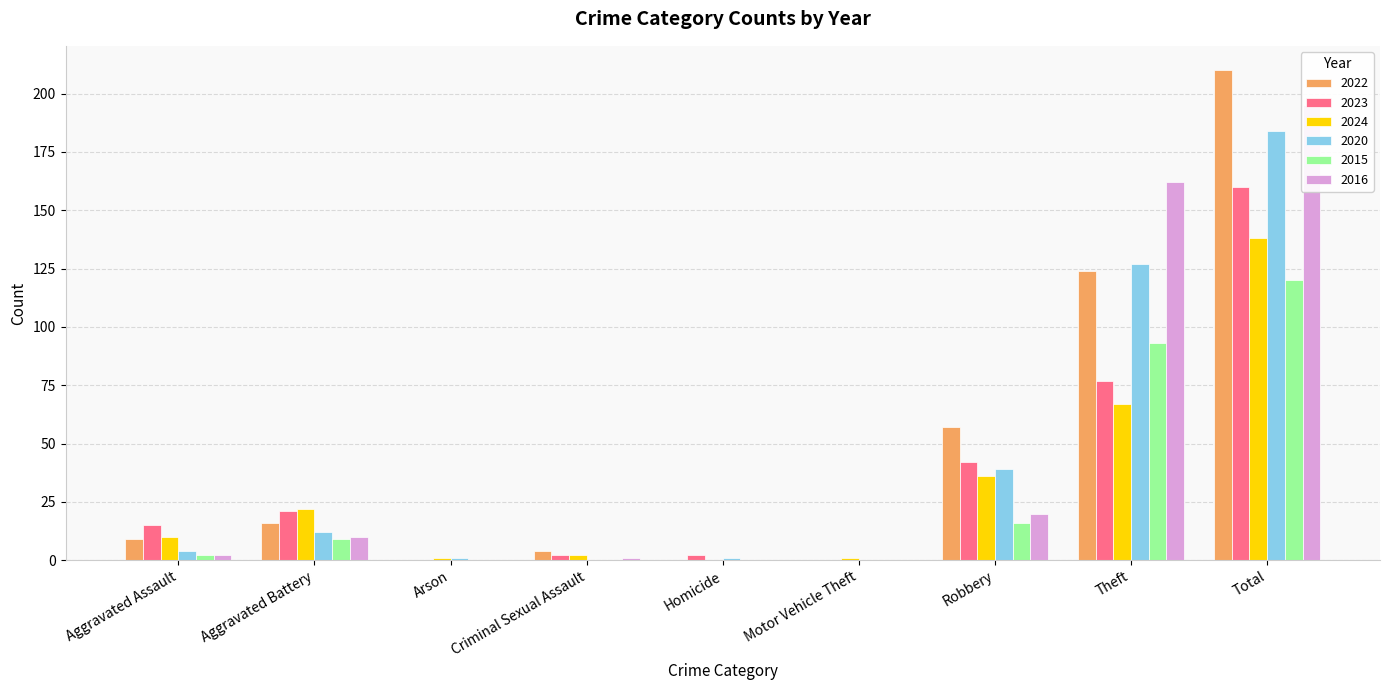

Where is 2022 nearest to the value 105?

Theft